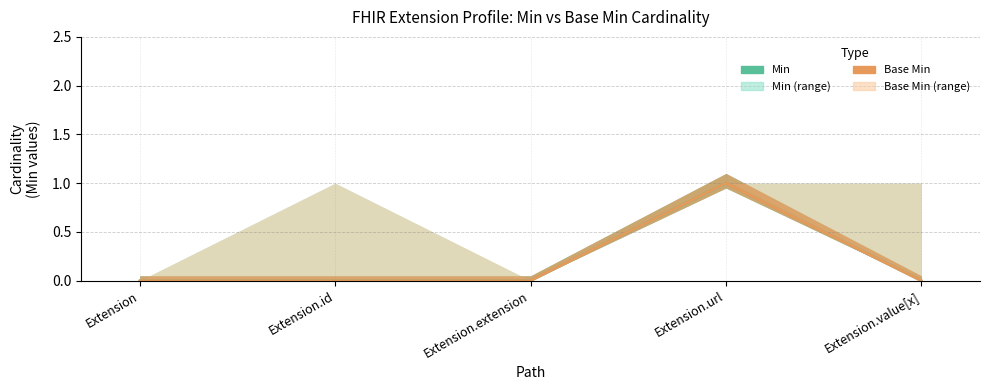

Does the chart have visible grid lines?

Yes